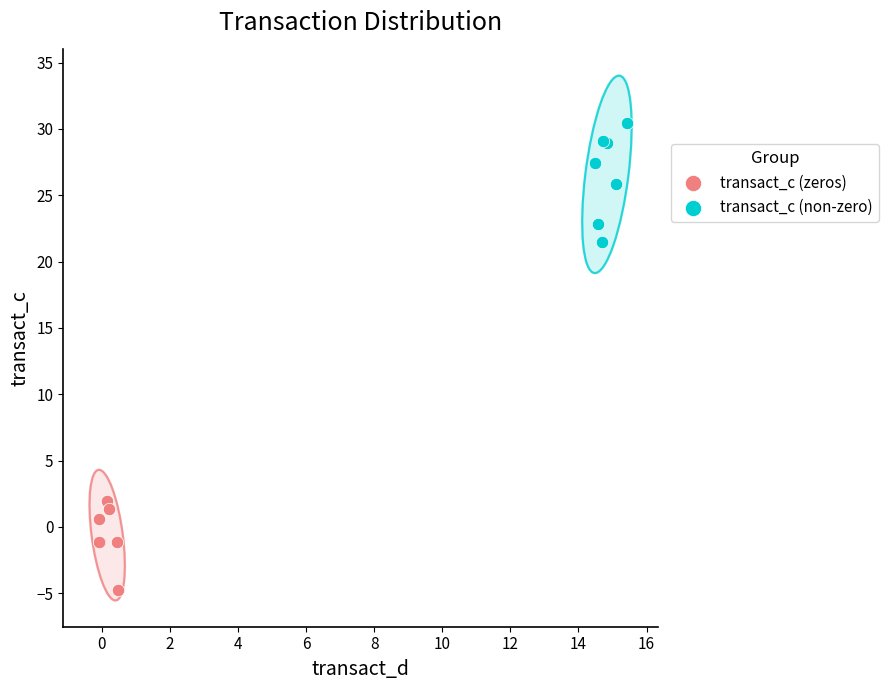

Which series has the widest spread of Y values?

transact_c (non-zero)